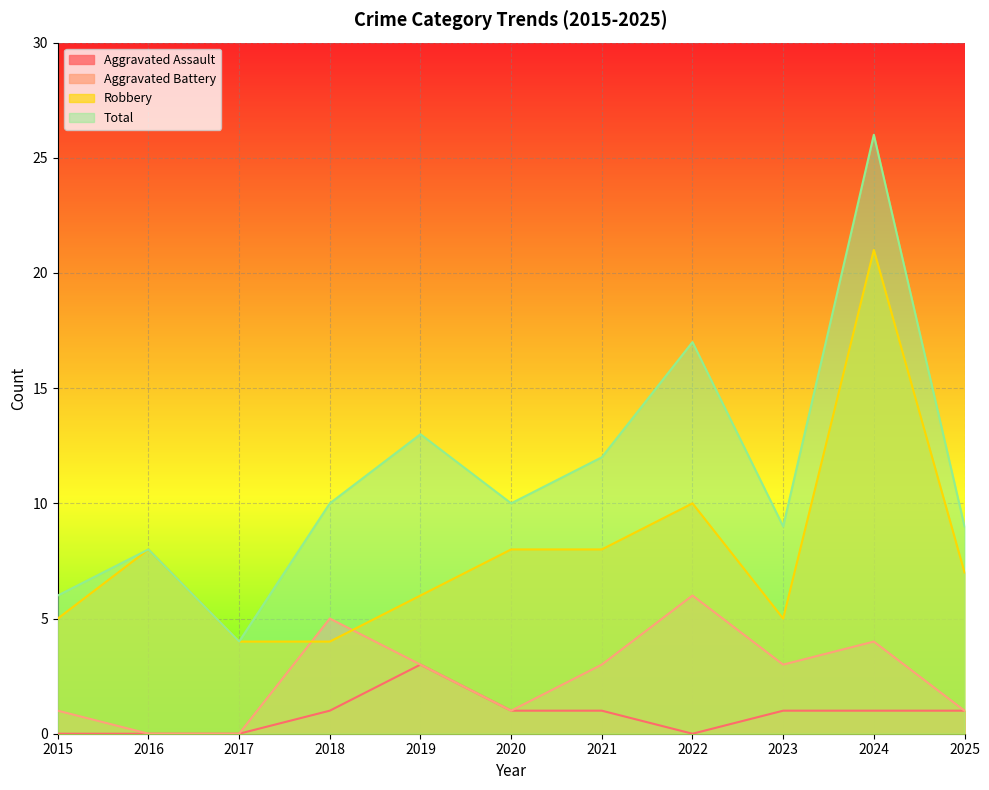

The value of Total at 2022 is 26. True or false?

False